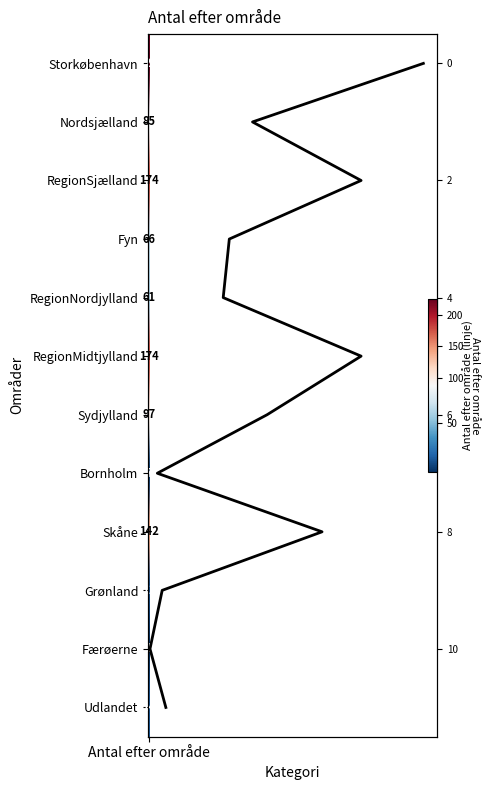

The chart shows a value of 6 at 4. True or false?

False